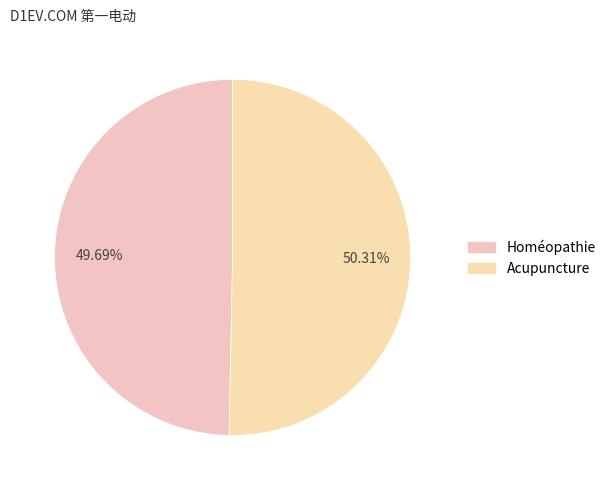

To the nearest percent, what portion does Homéopathie represent?

50%